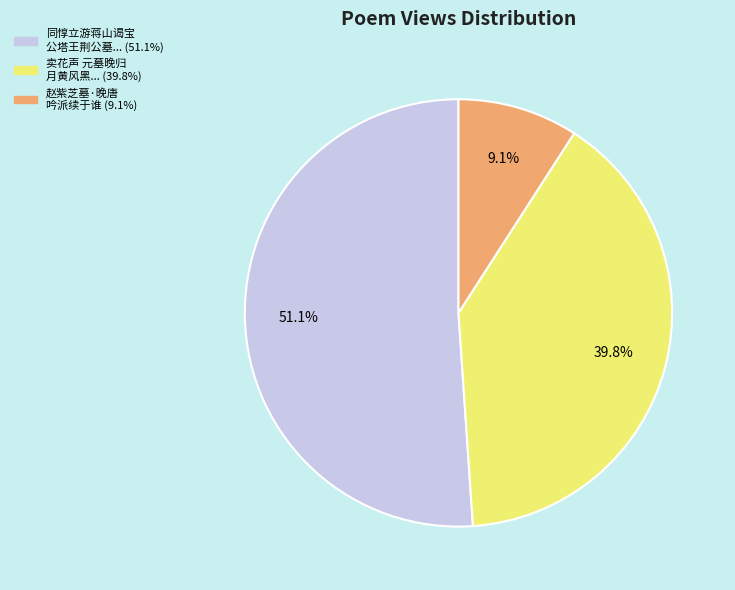

Is there any slice that represents more than half of the pie?

Yes